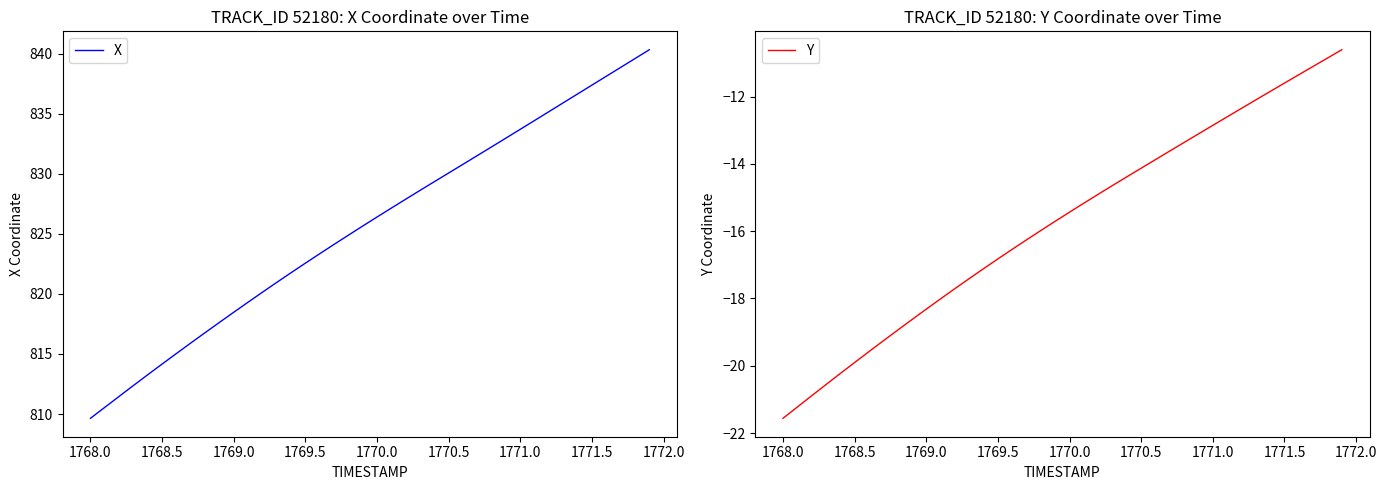

What is the difference between the maximum and second lowest values in the X series?

29.8